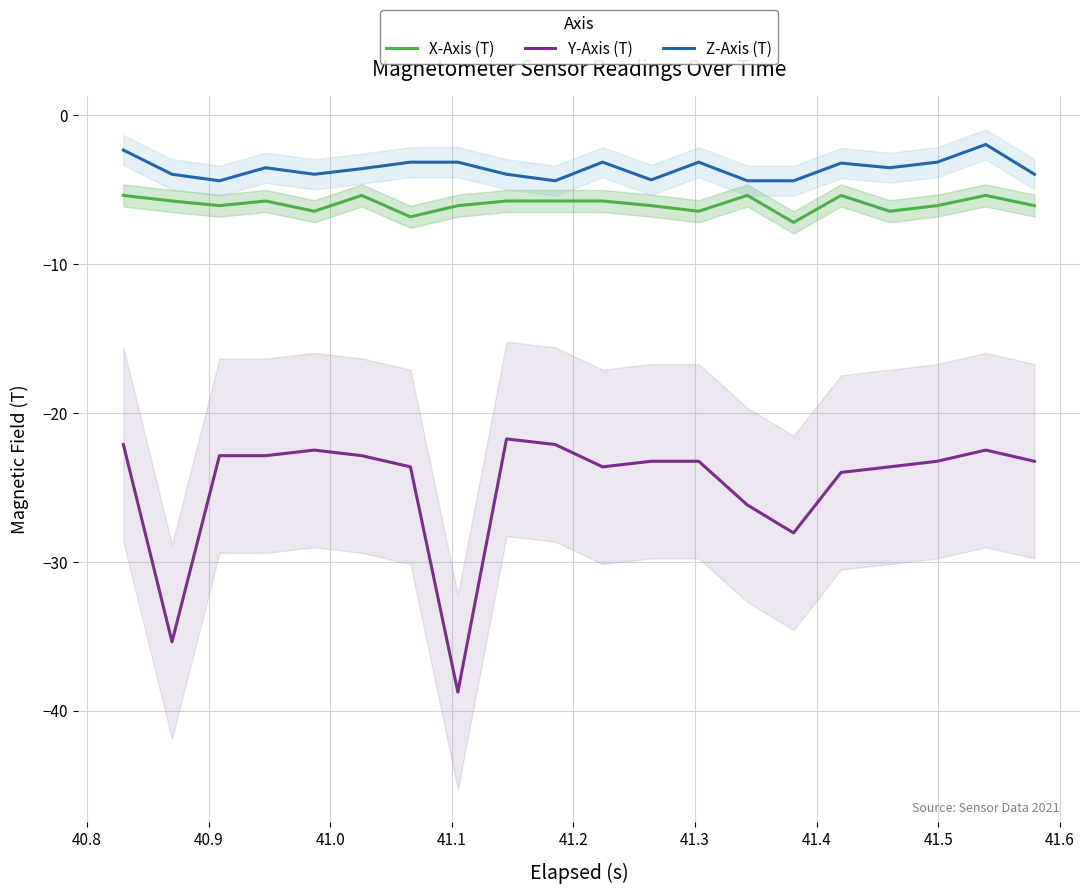

True or false: X-Axis (T) and Y-Axis (T) intersect in this chart.

False